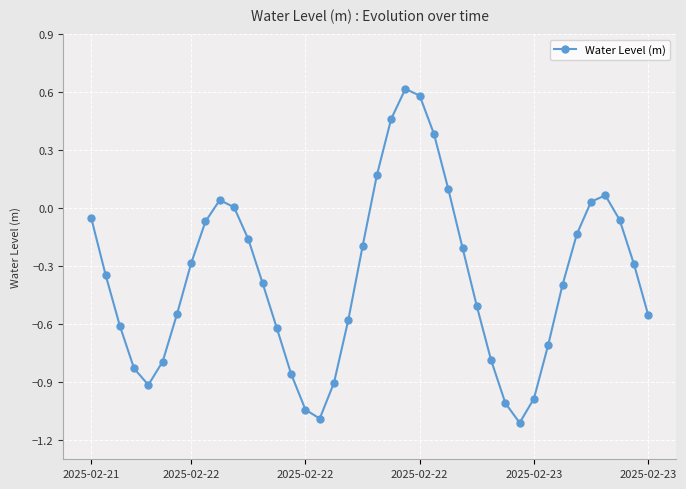

What is the difference between the maximum and minimum values?

1.7